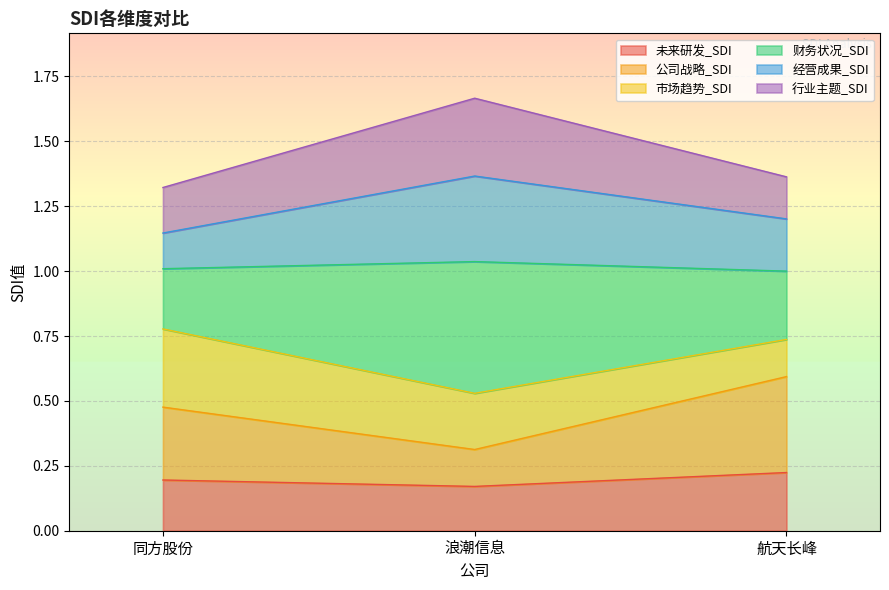

Which series has the largest range (max minus min)?

财务状况_SDI